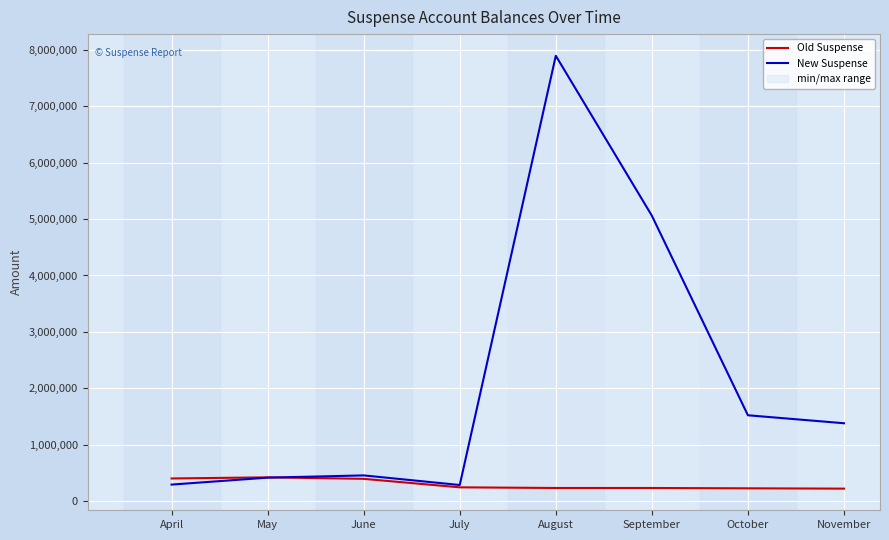

What is the sum of the New Suspense values at July and October?

1803701